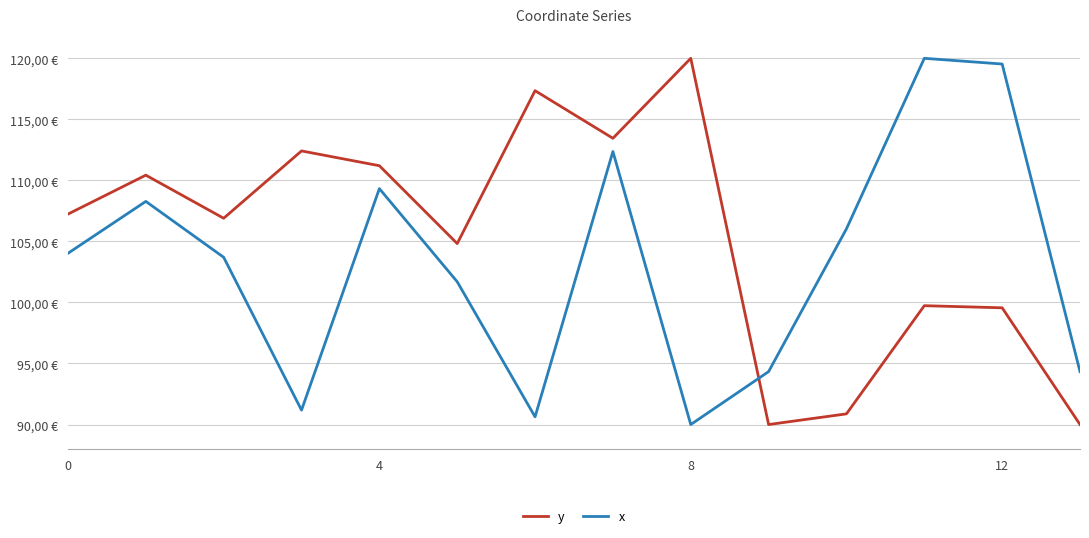

Is this an area chart (filled region under the line)?

No